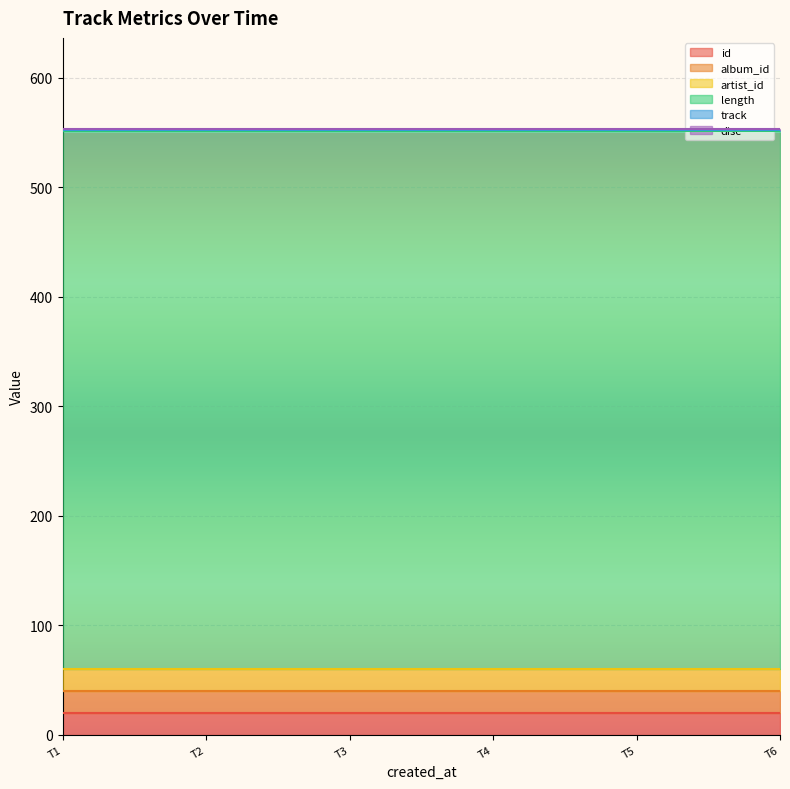

Reading left to right, extract all data points from this chart.

id: 2022-04-24 07:19:35=20.0	2022-04-24 07:19:35=20.0	2022-04-24 07:19:35=20.0	2022-04-24 07:19:35=20.0	2022-04-24 07:19:35=20.0	2022-04-24 07:19:35=20.0
album_id: 2022-04-24 07:19:35=20.0	2022-04-24 07:19:35=20.0	2022-04-24 07:19:35=20.0	2022-04-24 07:19:35=20.0	2022-04-24 07:19:35=20.0	2022-04-24 07:19:35=20.0
artist_id: 2022-04-24 07:19:35=20.0	2022-04-24 07:19:35=20.0	2022-04-24 07:19:35=20.0	2022-04-24 07:19:35=20.0	2022-04-24 07:19:35=20.0	2022-04-24 07:19:35=20.0
length: 2022-04-24 07:19:35=491.6	2022-04-24 07:19:35=491.6	2022-04-24 07:19:35=491.6	2022-04-24 07:19:35=491.6	2022-04-24 07:19:35=491.6	2022-04-24 07:19:35=491.6
track: 2022-04-24 07:19:35=1.0	2022-04-24 07:19:35=1.0	2022-04-24 07:19:35=1.0	2022-04-24 07:19:35=1.0	2022-04-24 07:19:35=1.0	2022-04-24 07:19:35=1.0
disc: 2022-04-24 07:19:35=1.0	2022-04-24 07:19:35=1.0	2022-04-24 07:19:35=1.0	2022-04-24 07:19:35=1.0	2022-04-24 07:19:35=1.0	2022-04-24 07:19:35=1.0